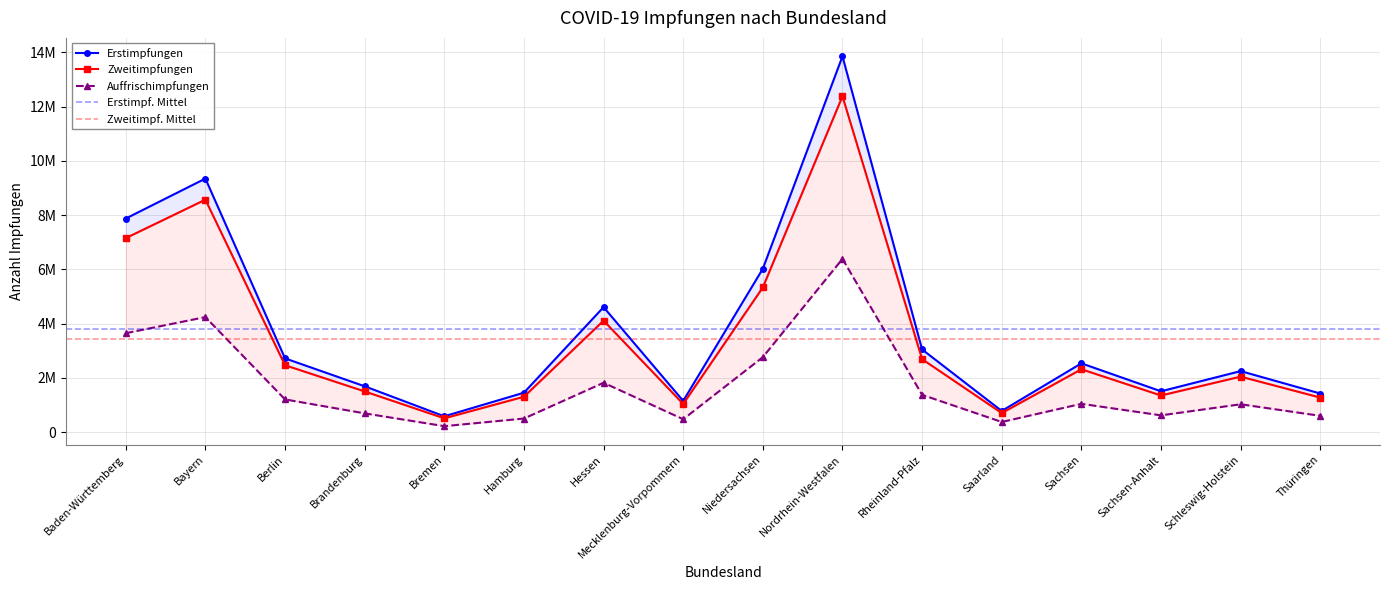

Reading right to left, list all the values displayed in this chart.

Erstimpfungen: Thüringen=1426450	Schleswig-Holstein=2252205	Sachsen-Anhalt=1508478	Sachsen=2538886	Saarland=783226	Rheinland-Pfalz=3050411	Nordrhein-Westfalen=13856624	Niedersachsen=6027407	Mecklenburg-Vorpommern=1154039	Hessen=4610546	Hamburg=1455641	Bremen=586374	Brandenburg=1692554	Berlin=2721673	Bayern=9350791	Baden-Württemberg=7877841
Zweitimpfungen: Thüringen=1276673	Schleswig-Holstein=2048174	Sachsen-Anhalt=1353610	Sachsen=2320395	Saarland=705343	Rheinland-Pfalz=2692471	Nordrhein-Westfalen=12385947	Niedersachsen=5339141	Mecklenburg-Vorpommern=1041857	Hessen=4113473	Hamburg=1306701	Bremen=511950	Brandenburg=1503207	Berlin=2469896	Bayern=8574167	Baden-Württemberg=7155610
Auffrischimpfungen: Thüringen=603200	Schleswig-Holstein=1029128	Sachsen-Anhalt=620985	Sachsen=1045997	Saarland=376626	Rheinland-Pfalz=1377389	Nordrhein-Westfalen=6390024	Niedersachsen=2766521	Mecklenburg-Vorpommern=477329	Hessen=1822601	Hamburg=503664	Bremen=222161	Brandenburg=694055	Berlin=1208488	Bayern=4243670	Baden-Württemberg=3649539